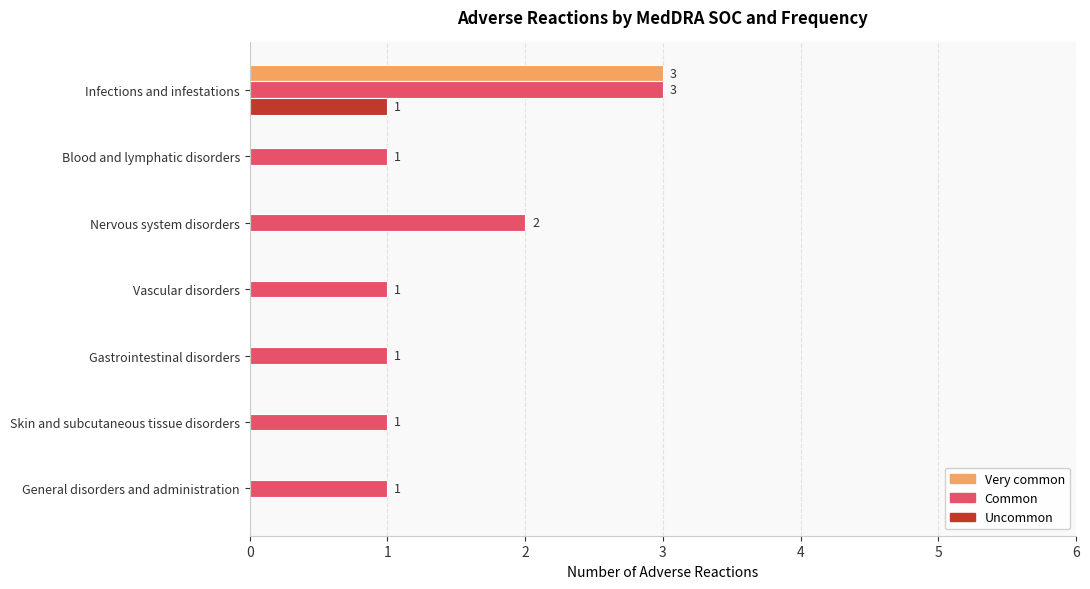

At which category does the chart reach its peak across all series?

Infections and infestations